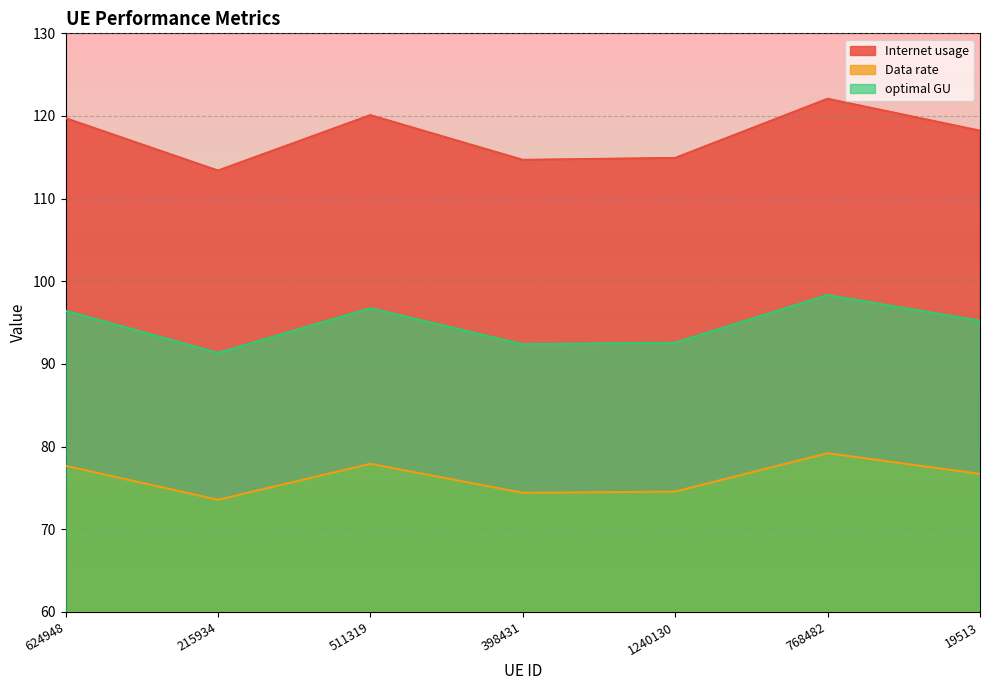

Rank the series at 1240130 from lowest to highest value.

Data rate, optimal GU, Internet usage